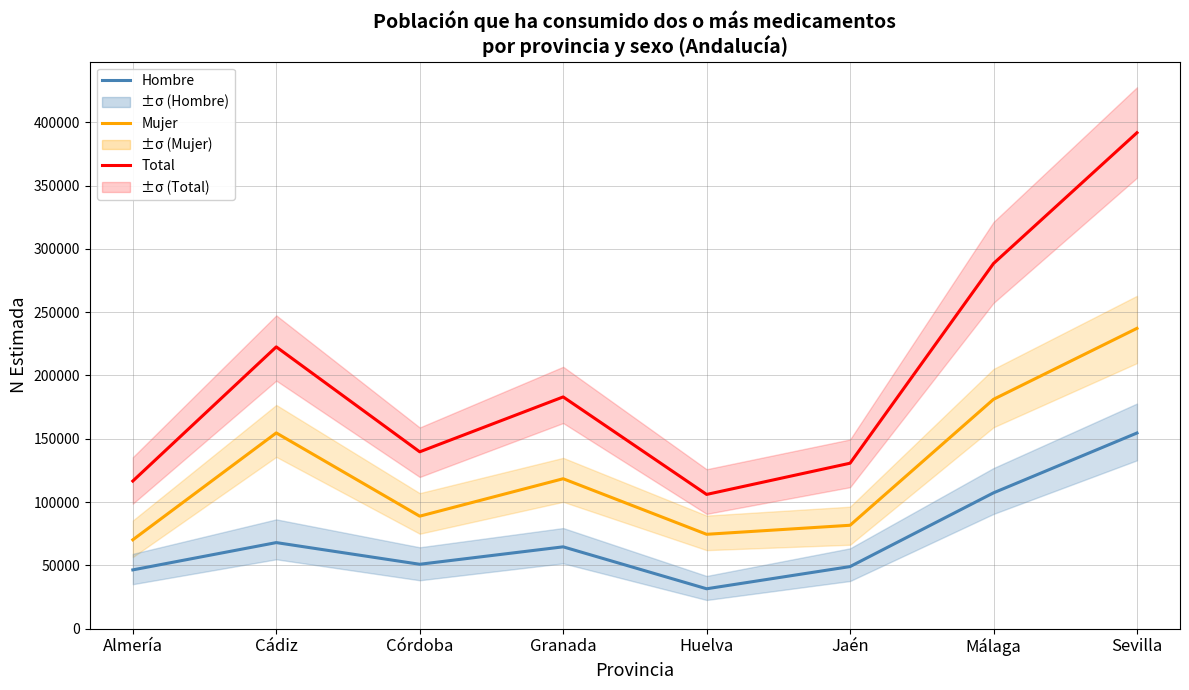

What is the smallest value displayed?

31488